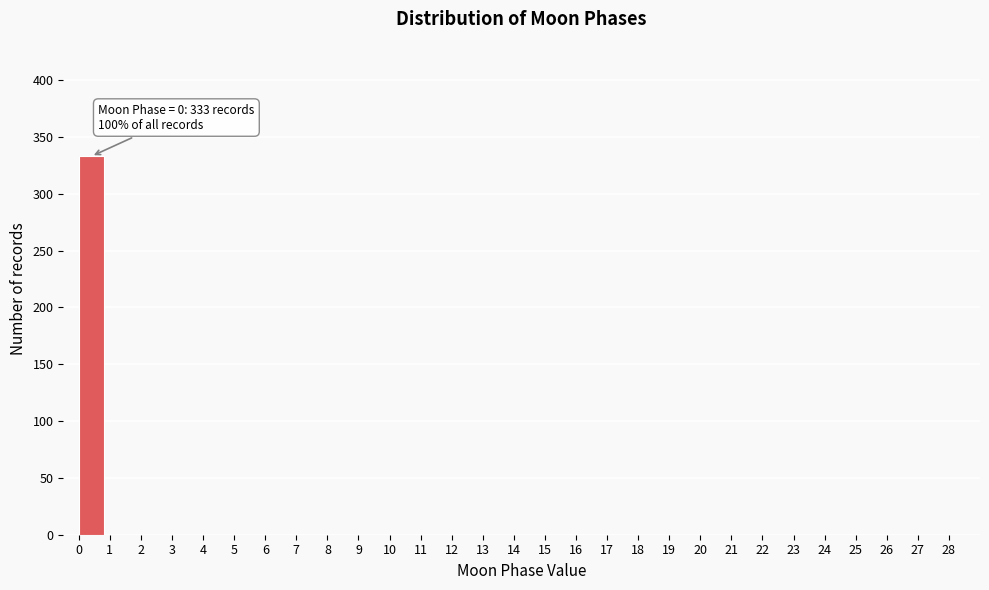

Reading right to left, extract all data points from this chart.

28=0	27=0	26=0	25=0	24=0	23=0	22=0	21=0	20=0	19=0	18=0	17=0	16=0	15=0	14=0	13=0	12=0	11=0	10=0	9=0	8=0	7=0	6=0	5=0	4=0	3=0	2=0	1=0	0=333